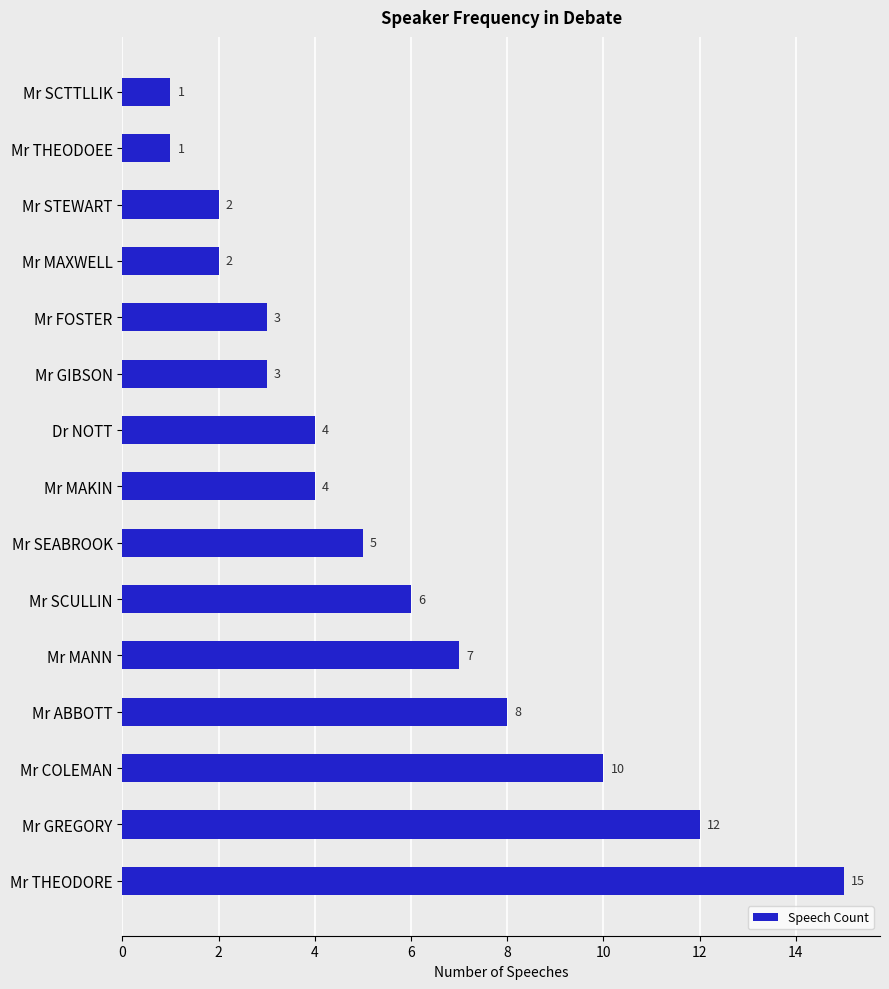

What is the change in value from Mr GREGORY to Mr MAKIN?

-8